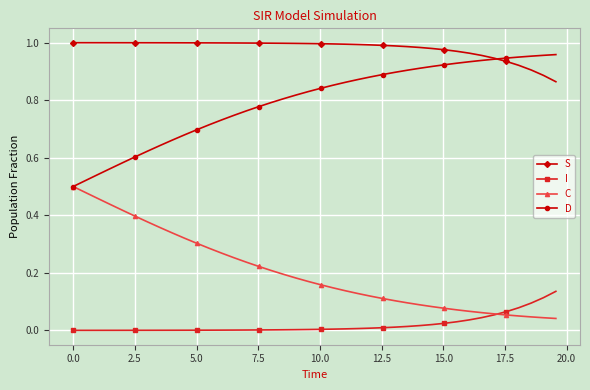

Which series has the largest total across all categories?

S